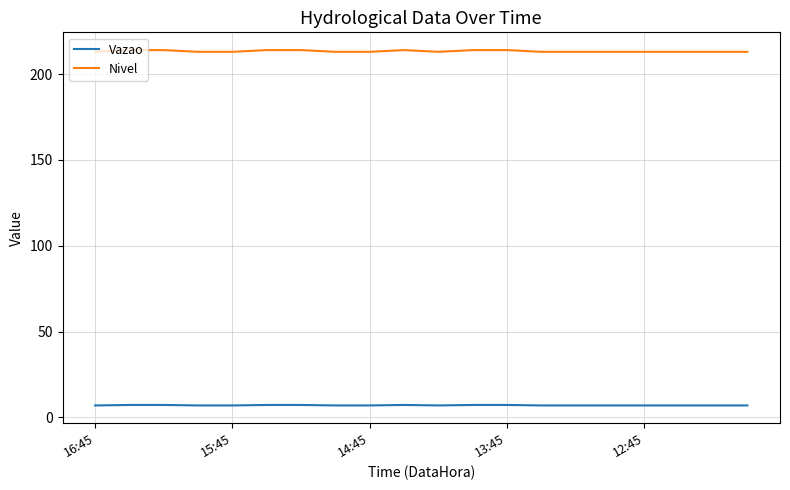

Rank the series by their average value, from highest to lowest.

Nivel, Vazao